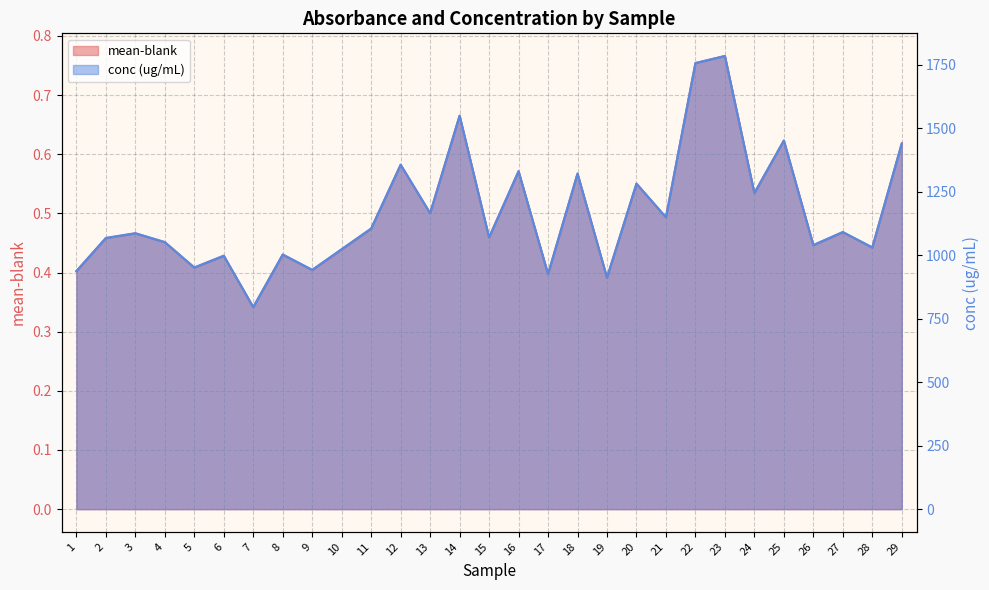

What are all the series names shown in the legend?

mean-blank, conc (ug/mL)